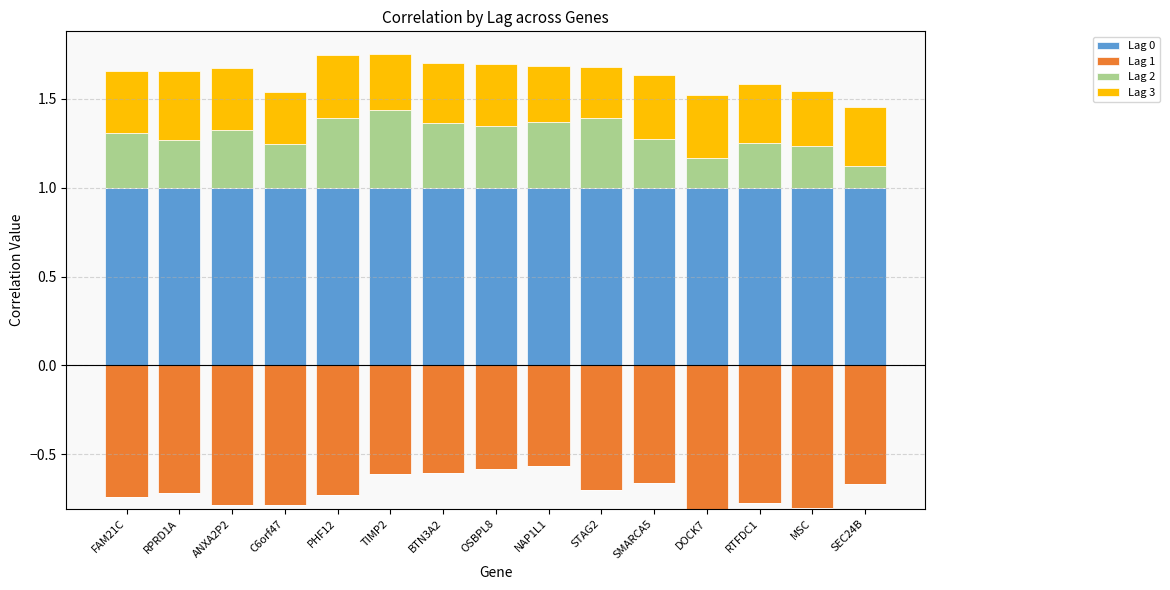

The value of Lag 3 at BTN3A2 is 0.3. True or false?

True